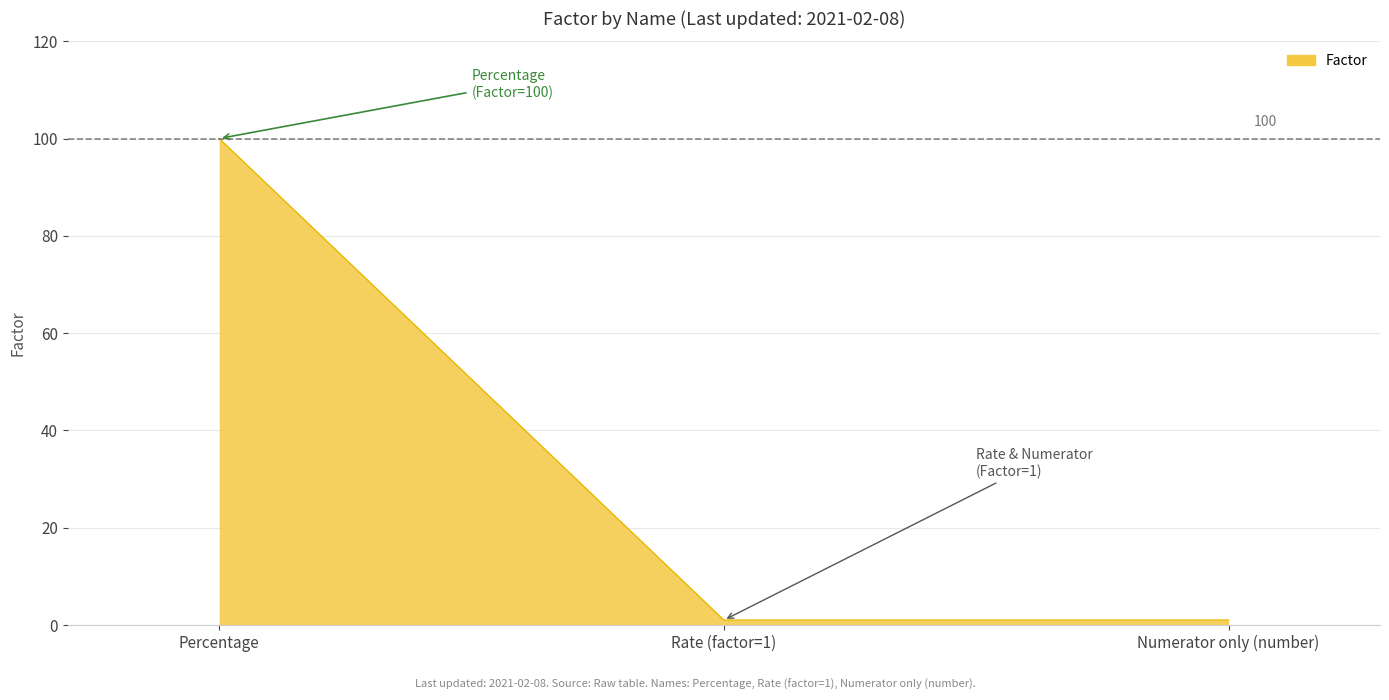

At which category does the chart reach its peak across all series?

Percentage